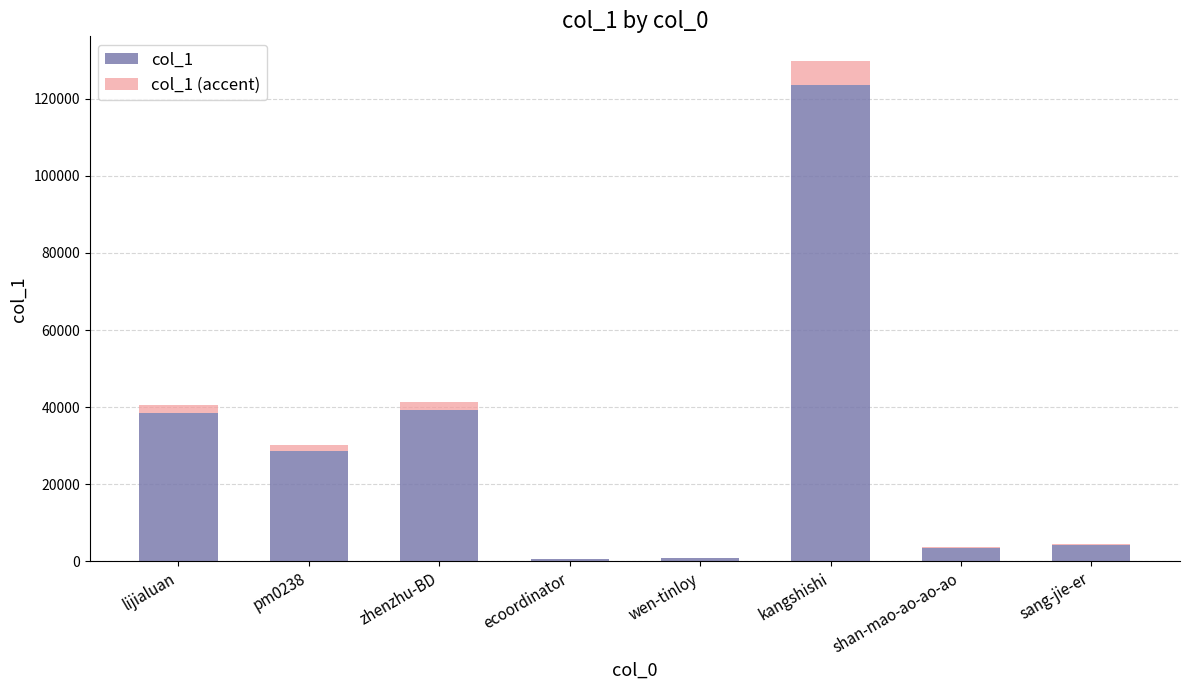

At which label does col_1 first exceed 28707?

lijialuan